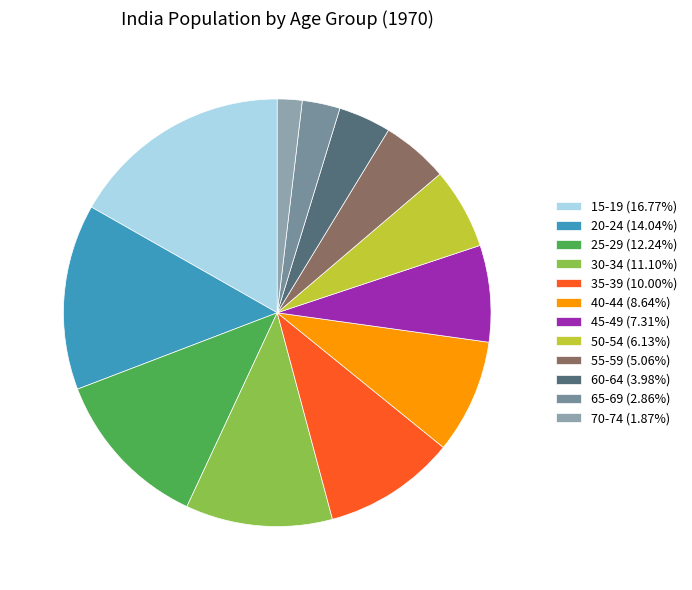

What percentage do 20-24 and 15-19 together represent?

30.8%